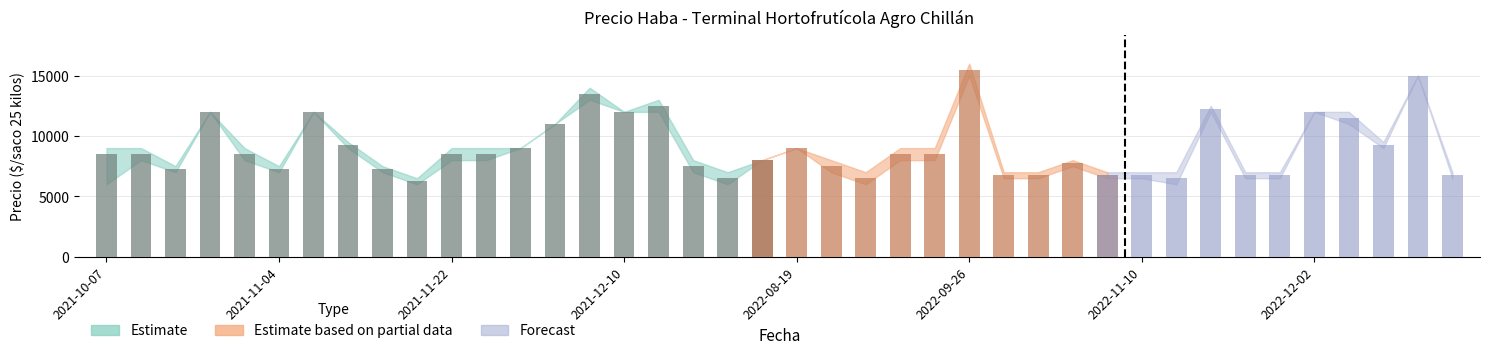

The Precio minimo series shows 12000 at 2022-12-02. True or false?

True